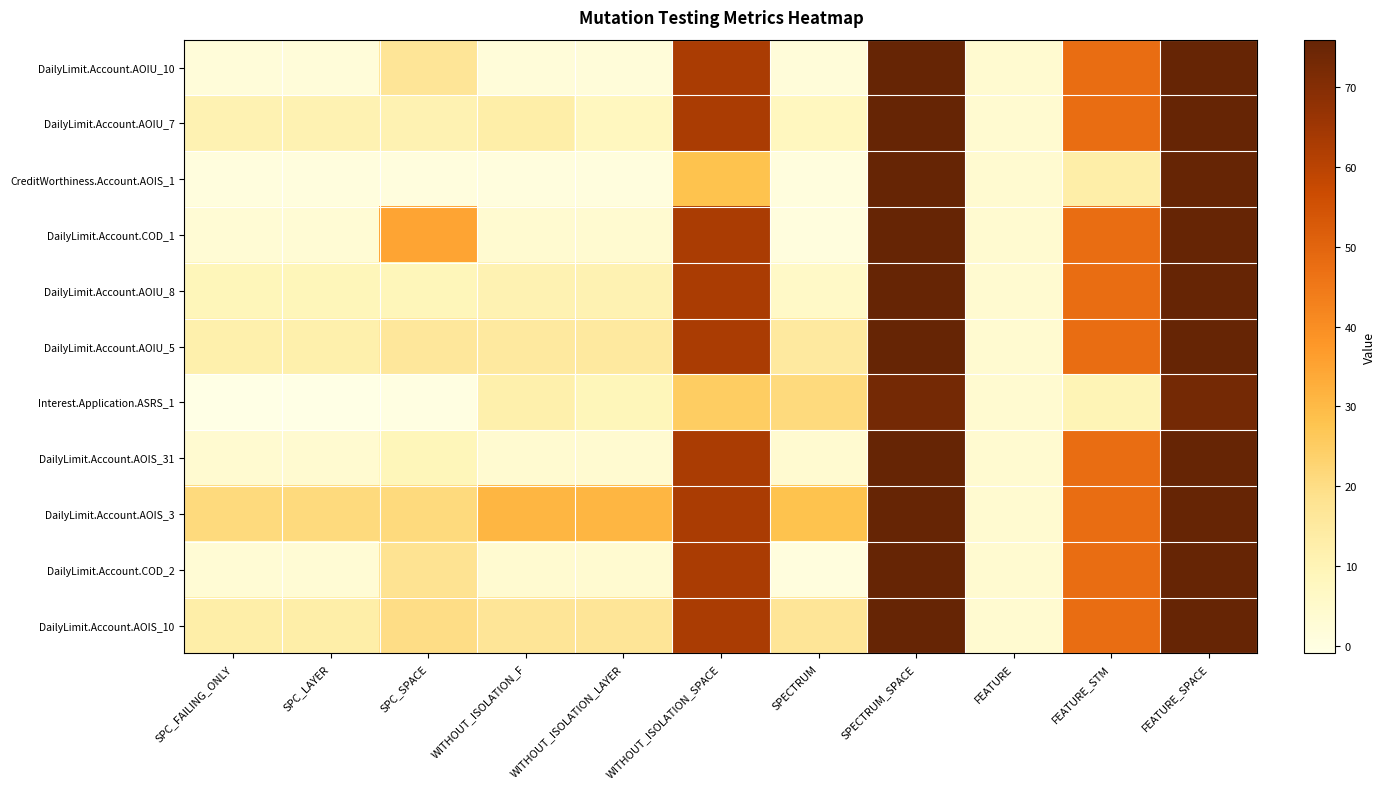

Reading left to right, transcribe all the data shown in this chart.

DailyLimit.Account.AOIU_10: SPC_FAILING_ONLY=2	SPC_LAYER=2	SPC_SPACE=17	WITHOUT_ISOLATION_F=2	WITHOUT_ISOLATION_LAYER=2	WITHOUT_ISOLATION_SPACE=63	SPECTRUM=2	SPECTRUM_SPACE=76	FEATURE=4	FEATURE_STM=48	FEATURE_SPACE=76
DailyLimit.Account.AOIU_7: SPC_FAILING_ONLY=11	SPC_LAYER=11	SPC_SPACE=11	WITHOUT_ISOLATION_F=13	WITHOUT_ISOLATION_LAYER=8	WITHOUT_ISOLATION_SPACE=63	SPECTRUM=8	SPECTRUM_SPACE=76	FEATURE=4	FEATURE_STM=48	FEATURE_SPACE=76
CreditWorthiness.Account.AOIS_1: SPC_FAILING_ONLY=1	SPC_LAYER=1	SPC_SPACE=1	WITHOUT_ISOLATION_F=1	WITHOUT_ISOLATION_LAYER=1	WITHOUT_ISOLATION_SPACE=28	SPECTRUM=1	SPECTRUM_SPACE=76	FEATURE=4	FEATURE_STM=13	FEATURE_SPACE=76
DailyLimit.Account.COD_1: SPC_FAILING_ONLY=3	SPC_LAYER=3	SPC_SPACE=35	WITHOUT_ISOLATION_F=4	WITHOUT_ISOLATION_LAYER=4	WITHOUT_ISOLATION_SPACE=63	SPECTRUM=1	SPECTRUM_SPACE=76	FEATURE=4	FEATURE_STM=48	FEATURE_SPACE=76
DailyLimit.Account.AOIU_8: SPC_FAILING_ONLY=9	SPC_LAYER=9	SPC_SPACE=9	WITHOUT_ISOLATION_F=11	WITHOUT_ISOLATION_LAYER=11	WITHOUT_ISOLATION_SPACE=63	SPECTRUM=6	SPECTRUM_SPACE=76	FEATURE=4	FEATURE_STM=48	FEATURE_SPACE=76
DailyLimit.Account.AOIU_5: SPC_FAILING_ONLY=12	SPC_LAYER=12	SPC_SPACE=16	WITHOUT_ISOLATION_F=15	WITHOUT_ISOLATION_LAYER=15	WITHOUT_ISOLATION_SPACE=63	SPECTRUM=15	SPECTRUM_SPACE=76	FEATURE=4	FEATURE_STM=48	FEATURE_SPACE=76
Interest.Application.ASRS_1: SPC_FAILING_ONLY=-1	SPC_LAYER=-1	SPC_SPACE=0	WITHOUT_ISOLATION_F=12	WITHOUT_ISOLATION_LAYER=9	WITHOUT_ISOLATION_SPACE=25	SPECTRUM=21	SPECTRUM_SPACE=73	FEATURE=4	FEATURE_STM=10	FEATURE_SPACE=73
DailyLimit.Account.AOIS_31: SPC_FAILING_ONLY=4	SPC_LAYER=4	SPC_SPACE=9	WITHOUT_ISOLATION_F=4	WITHOUT_ISOLATION_LAYER=4	WITHOUT_ISOLATION_SPACE=63	SPECTRUM=4	SPECTRUM_SPACE=76	FEATURE=4	FEATURE_STM=48	FEATURE_SPACE=76
DailyLimit.Account.AOIS_3: SPC_FAILING_ONLY=21	SPC_LAYER=21	SPC_SPACE=21	WITHOUT_ISOLATION_F=31	WITHOUT_ISOLATION_LAYER=31	WITHOUT_ISOLATION_SPACE=63	SPECTRUM=28	SPECTRUM_SPACE=76	FEATURE=4	FEATURE_STM=48	FEATURE_SPACE=76
DailyLimit.Account.COD_2: SPC_FAILING_ONLY=3	SPC_LAYER=3	SPC_SPACE=18	WITHOUT_ISOLATION_F=4	WITHOUT_ISOLATION_LAYER=4	WITHOUT_ISOLATION_SPACE=63	SPECTRUM=1	SPECTRUM_SPACE=76	FEATURE=4	FEATURE_STM=48	FEATURE_SPACE=76
DailyLimit.Account.AOIS_10: SPC_FAILING_ONLY=13	SPC_LAYER=13	SPC_SPACE=20	WITHOUT_ISOLATION_F=17	WITHOUT_ISOLATION_LAYER=17	WITHOUT_ISOLATION_SPACE=63	SPECTRUM=17	SPECTRUM_SPACE=76	FEATURE=4	FEATURE_STM=48	FEATURE_SPACE=76